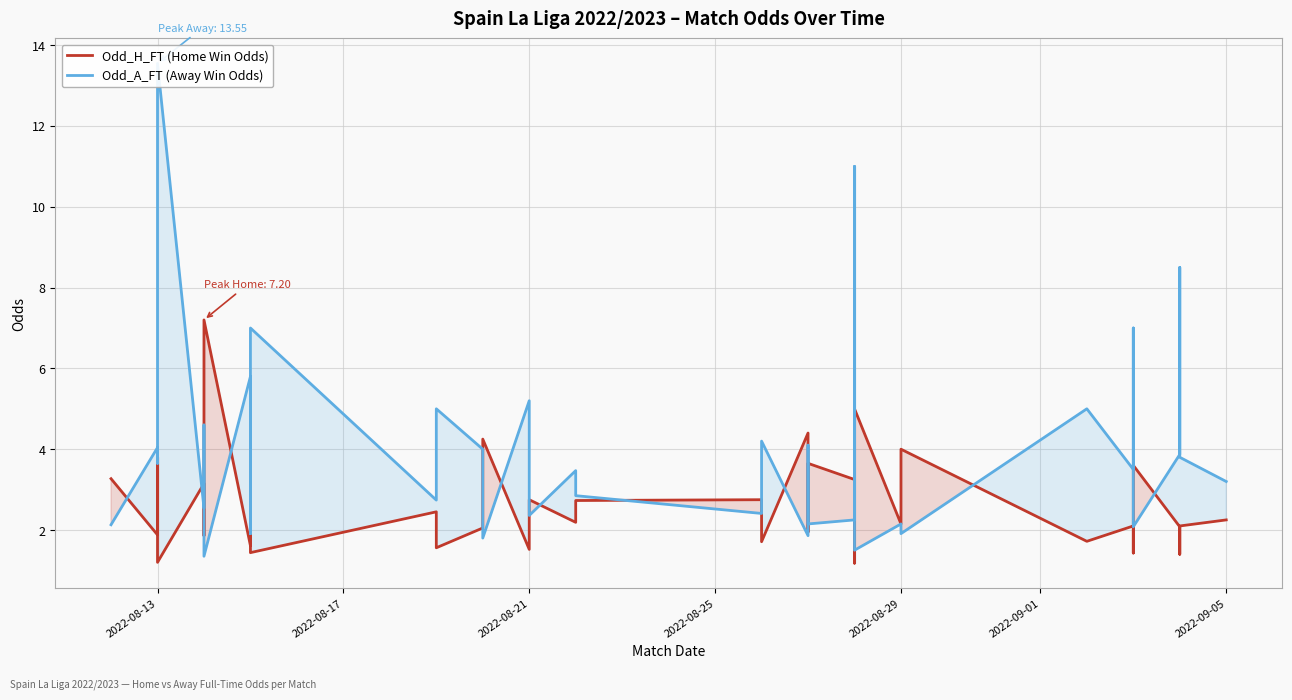

How many intersections are there between Odd_A_FT (Away Win Odds) and Odd_H_FT (Home Win Odds)?

23